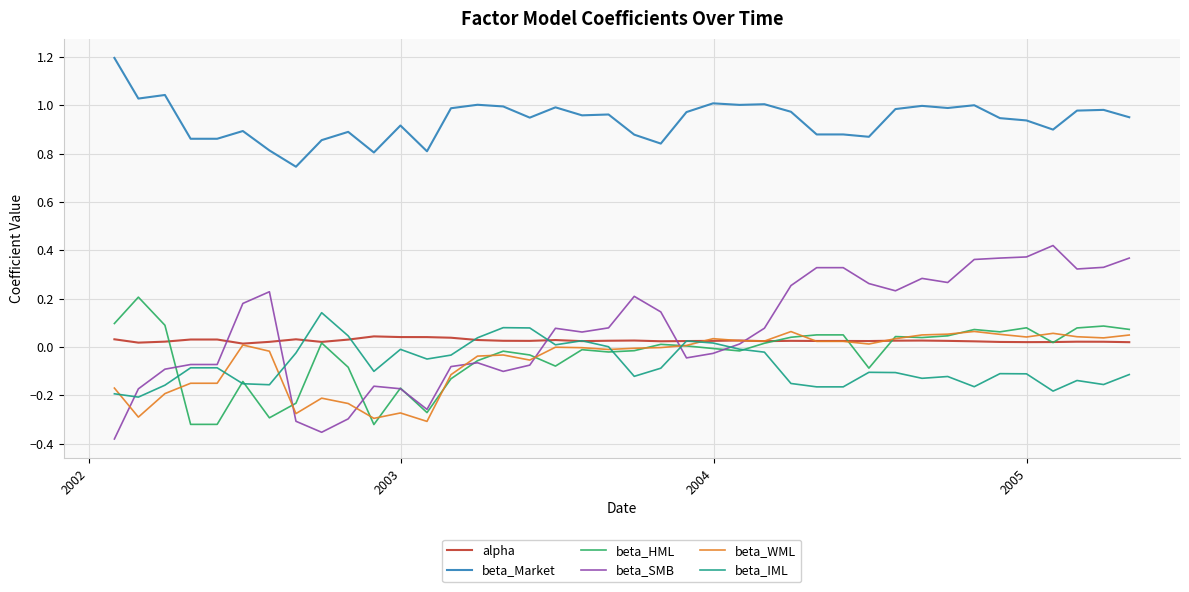

True or false: beta_Market and beta_HML intersect in this chart.

False